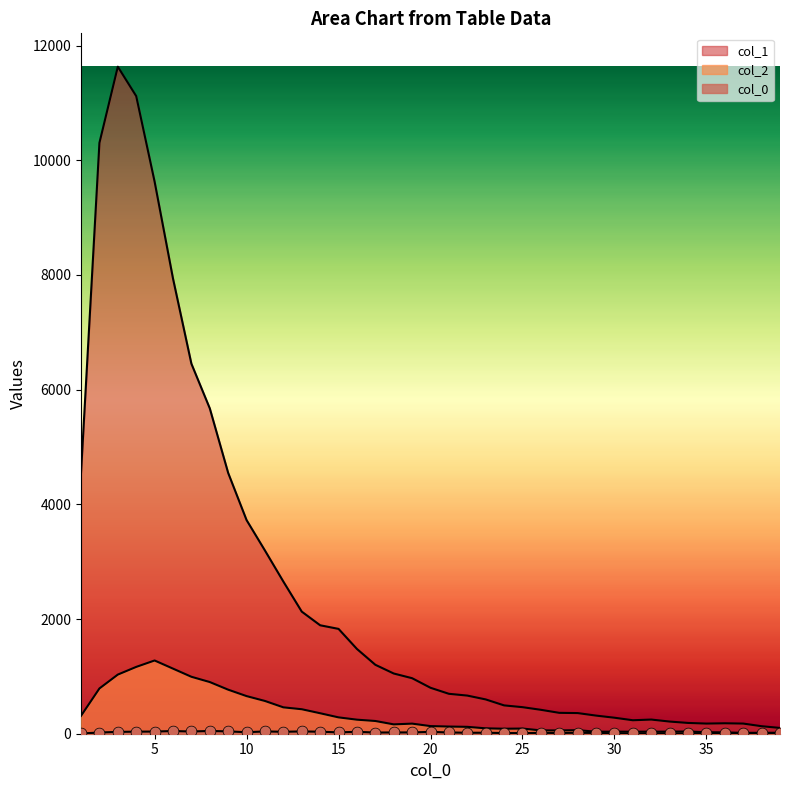

Is the value of col_2 at 24 greater than the value of col_0 at 37?

Yes